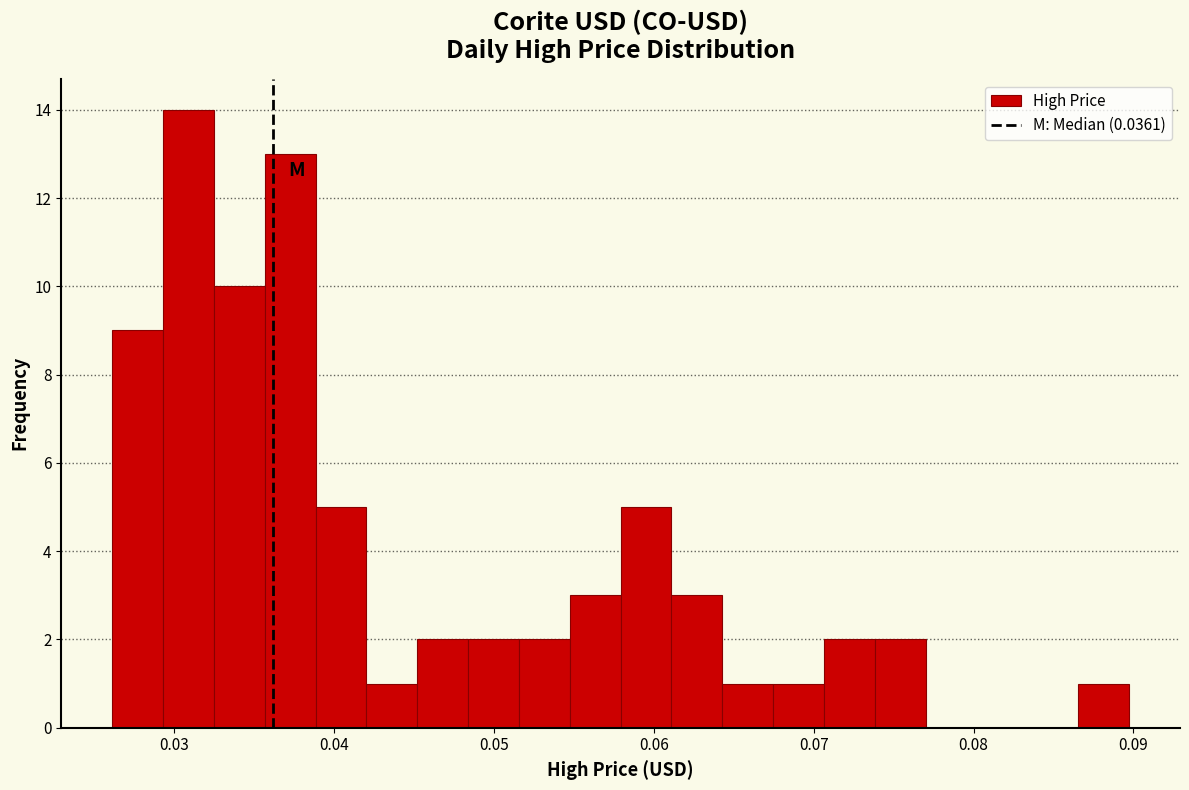

Read against the x-axis, roughly where is the centre of the tallest bar?

0.031